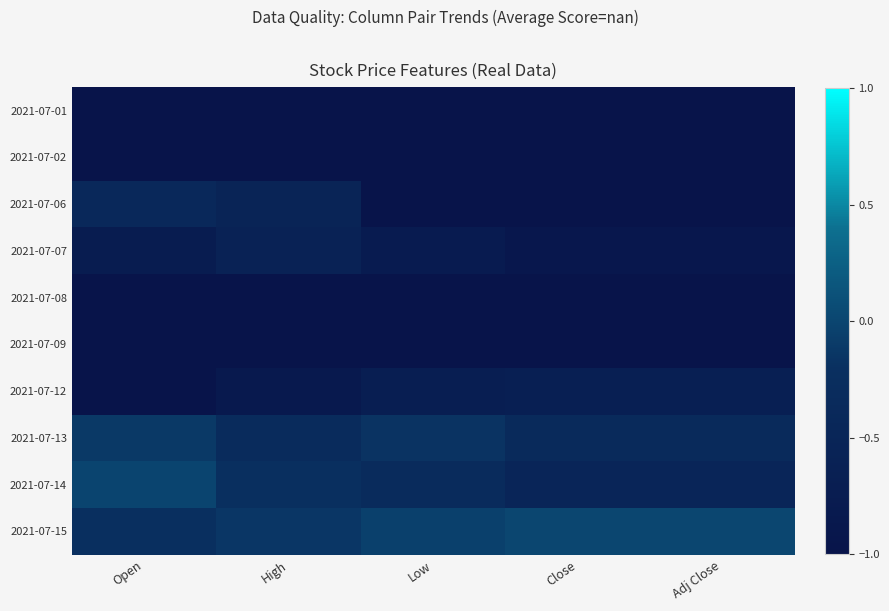

What is the smallest value displayed?

-1.0